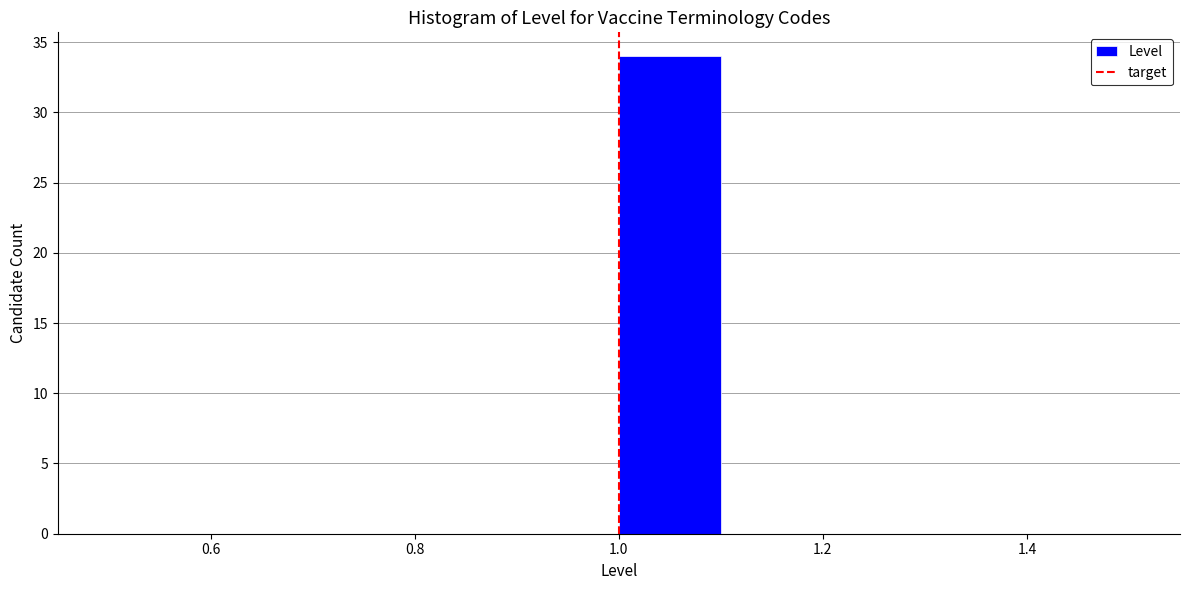

Reading left to right, transcribe this chart: for each bar, give the range it covers on the x-axis and its height. The values are not printed on the chart, so give them approximately, as read against the axis.

0.5 to 0.6: 0
0.6 to 0.7: 0
0.7 to 0.8: 0
0.8 to 0.9: 0
0.9 to 1.0: 0
1.0 to 1.1: 34
1.1 to 1.2: 0
1.2 to 1.3: 0
1.3 to 1.4: 0
1.4 to 1.5: 0